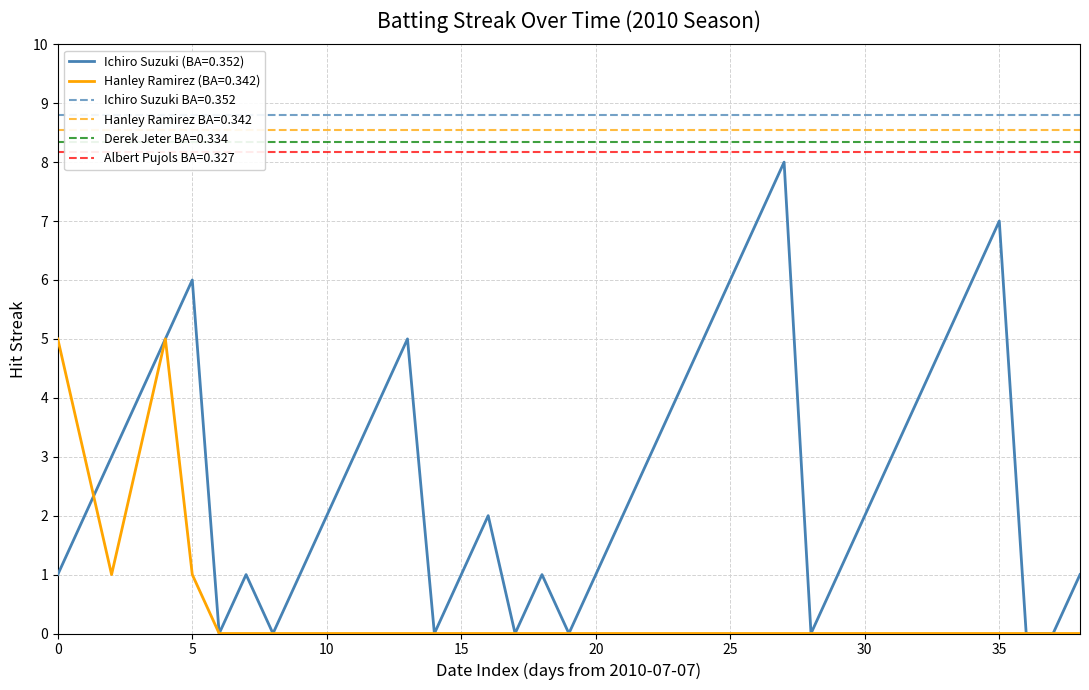

How many Hanley Ramirez (BA=0.342) values are between 0 and 1?

35